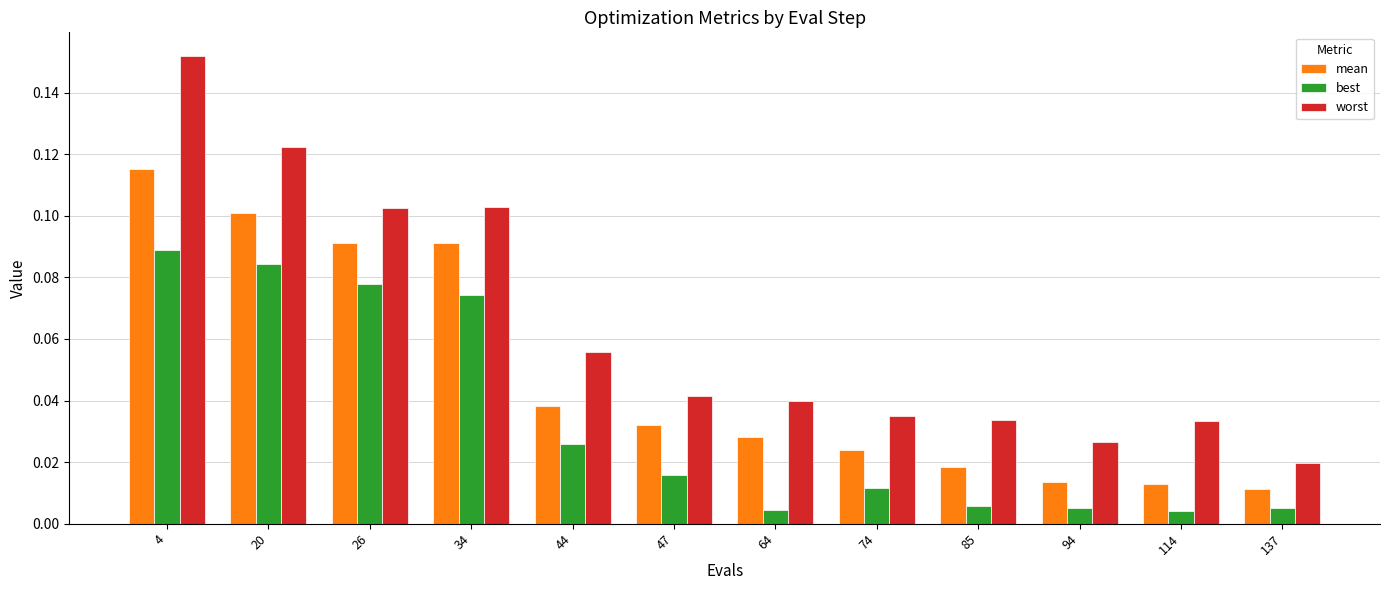

Which series changed the most between 20 and 94?

worst